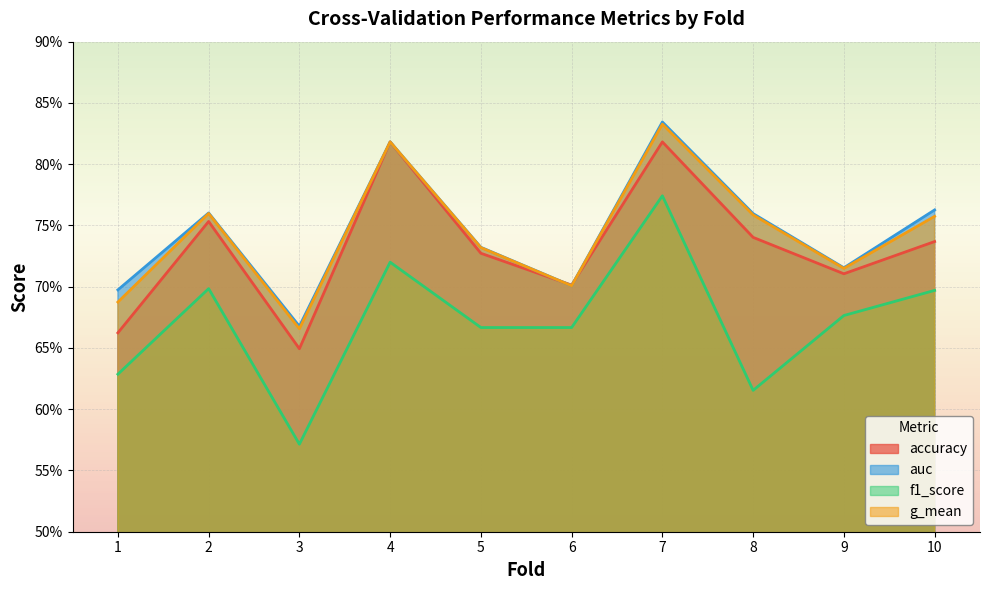

True or false: f1_score and accuracy cross at least once.

False